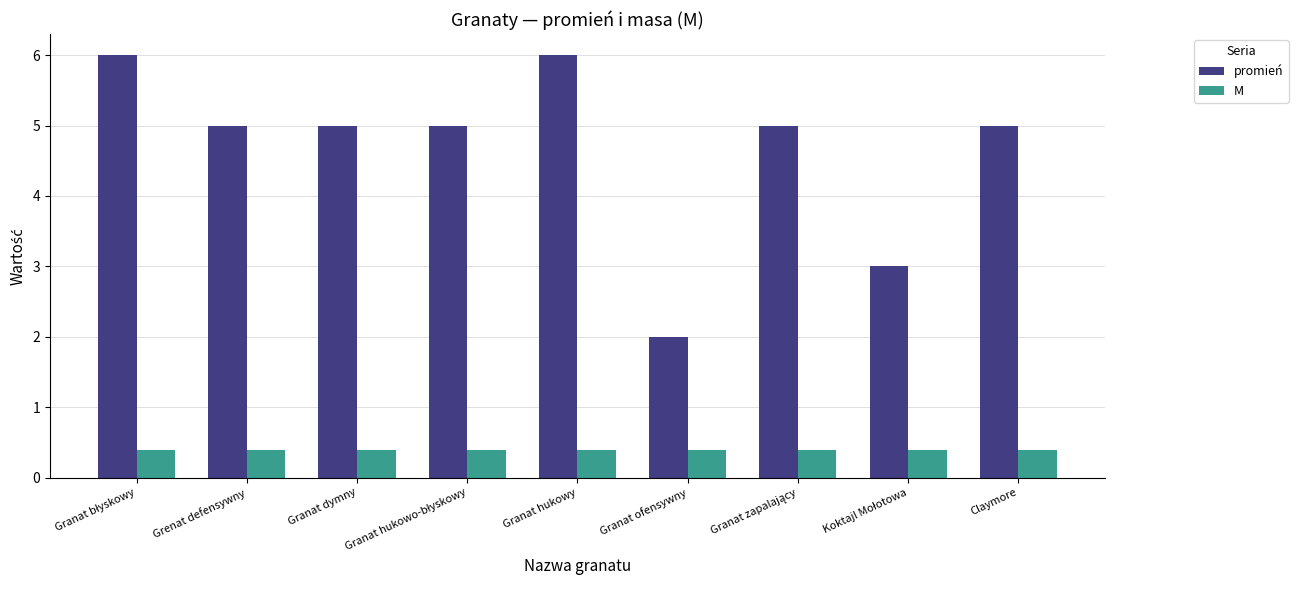

What value does the M series have at Claymore?

0.4